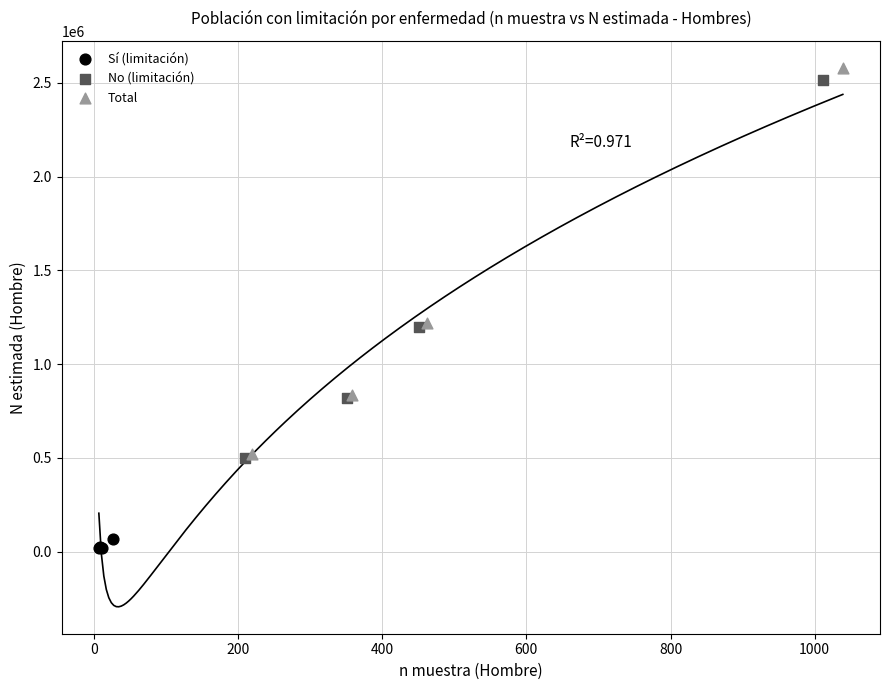

Which series contains the lowest Y value?

Sí (limitación)